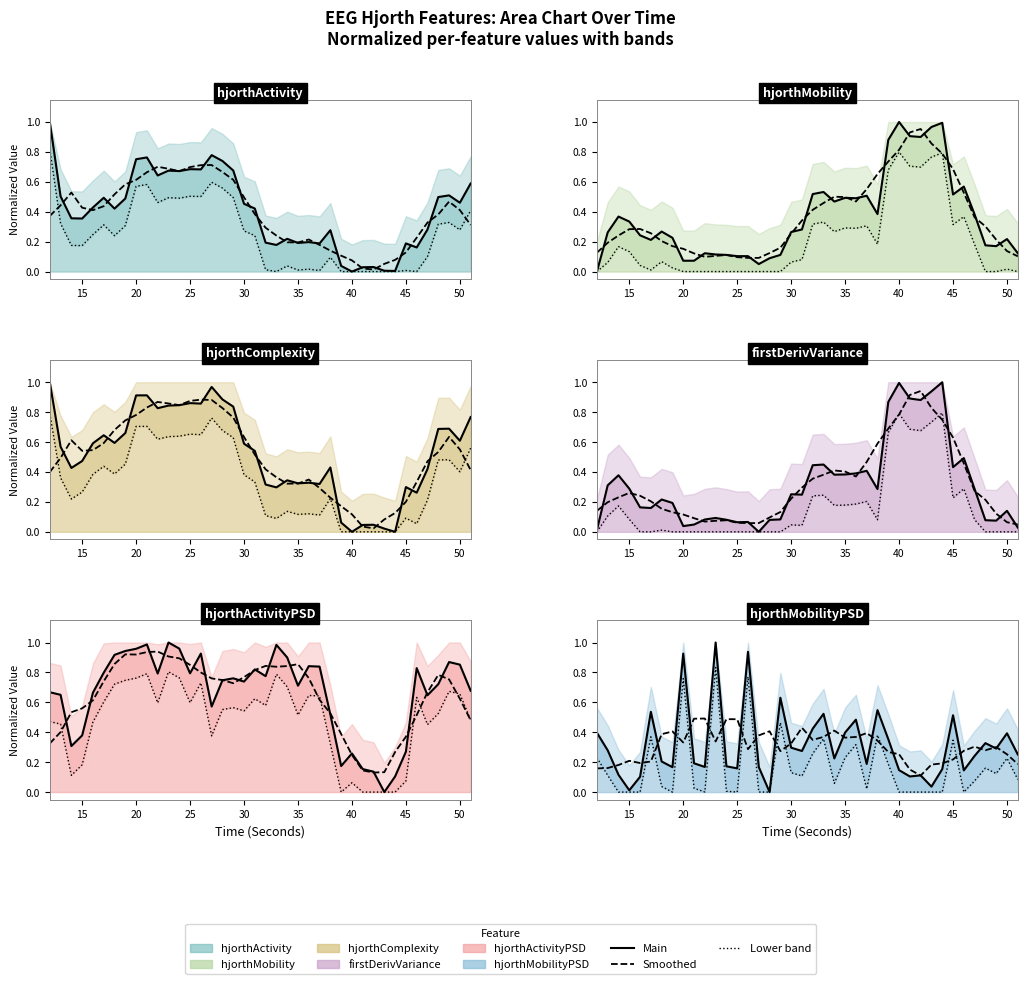

What is the sum of the hjorthActivity_EEG values at 20 and 22?

1.4